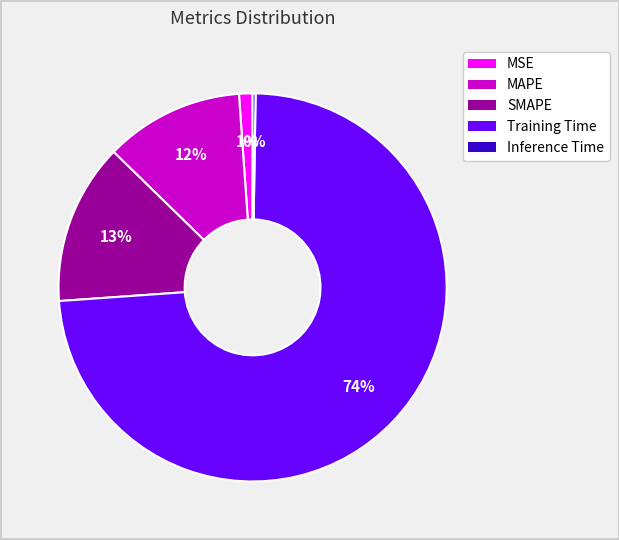

Combined, do SMAPE and MSE account for over 50%?

No